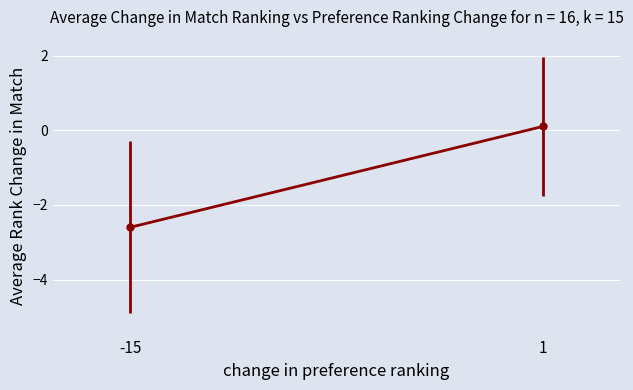

What is the average X value?

-7.0